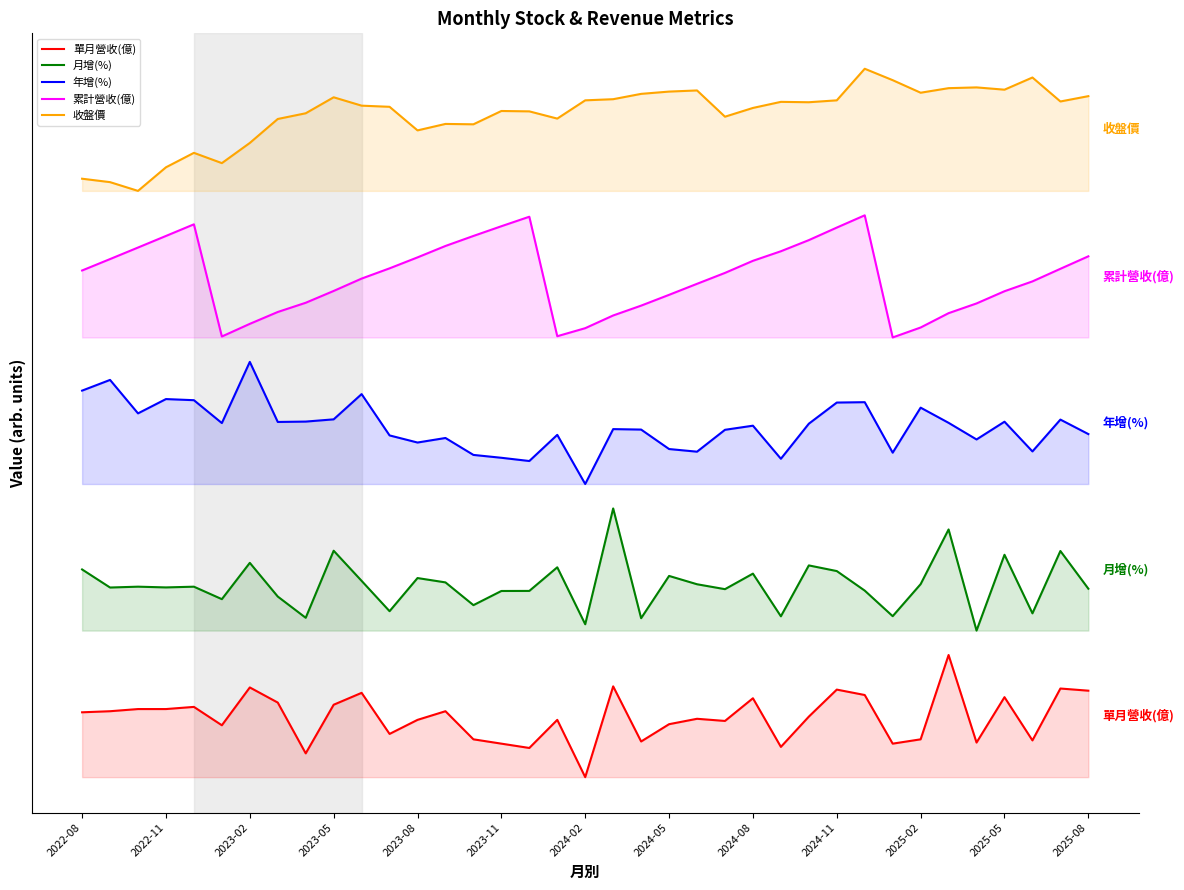

What is the approximate value of 收盤價 at 2025-05?

274.4